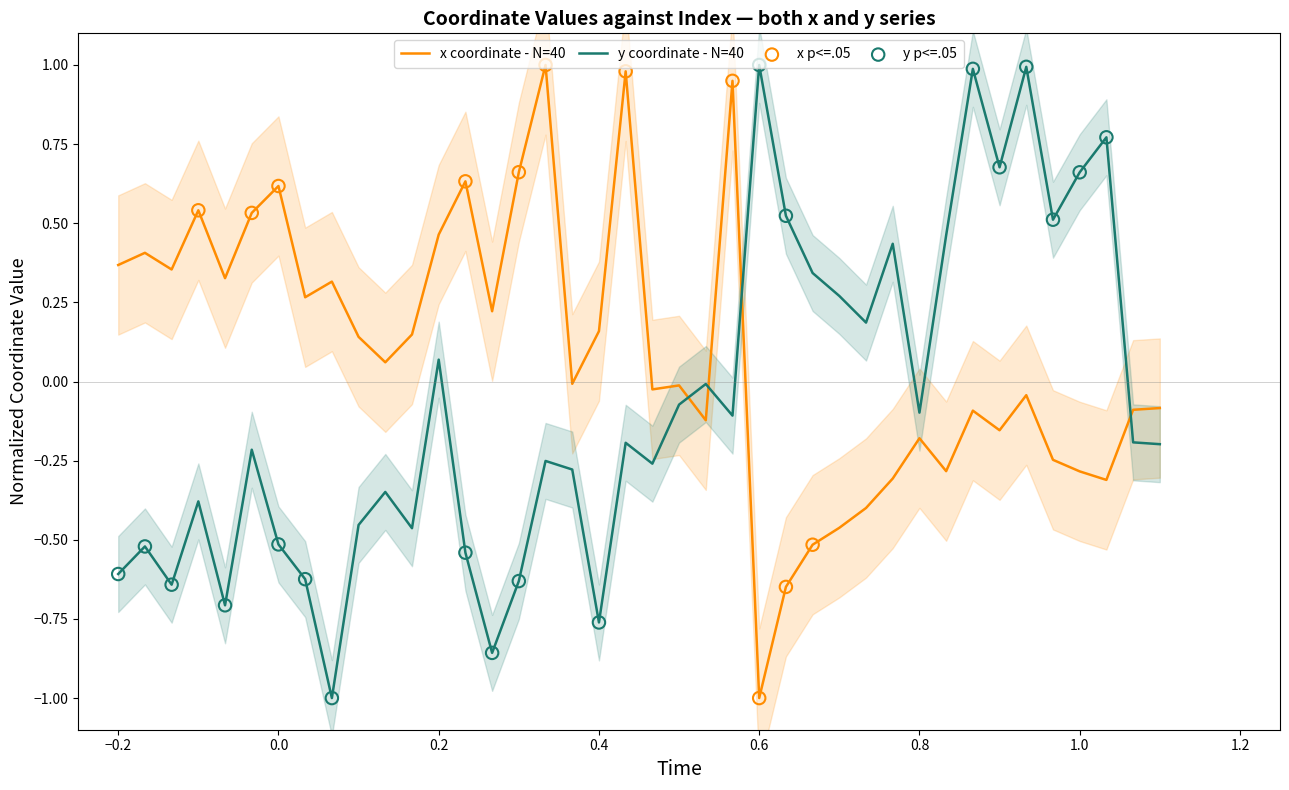

What are all the series names shown in the legend?

x, y